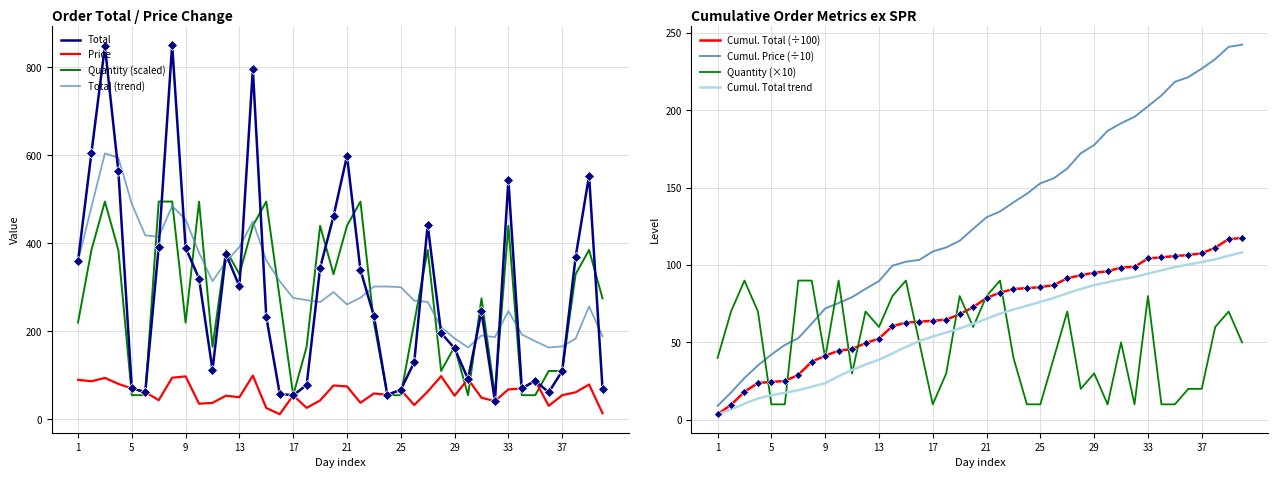

Rank the series by their maximum value, from lowest to highest.

Price, Quantity, Total